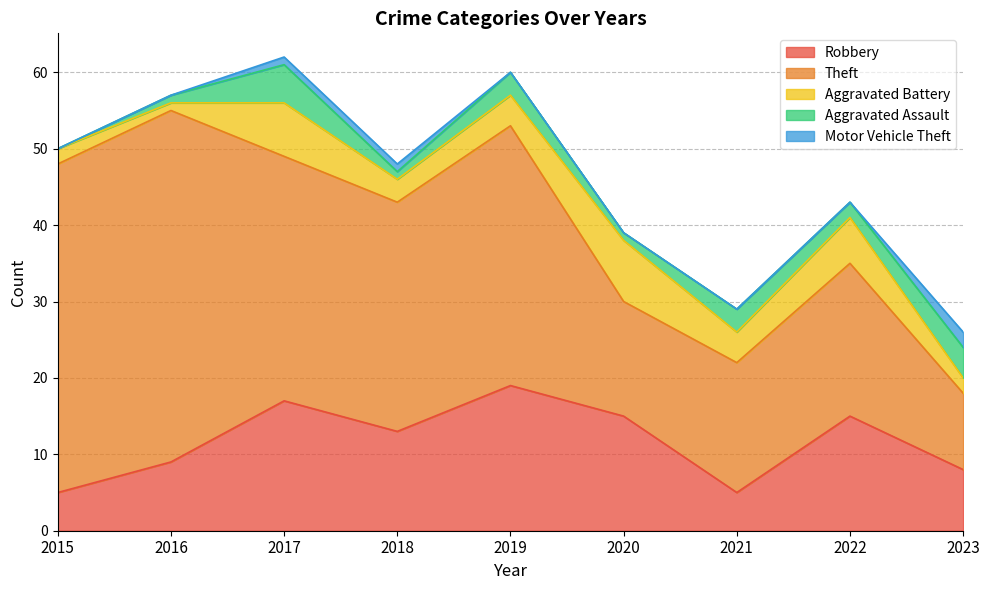

True or false: Aggravated Battery and Motor Vehicle Theft intersect in this chart.

False